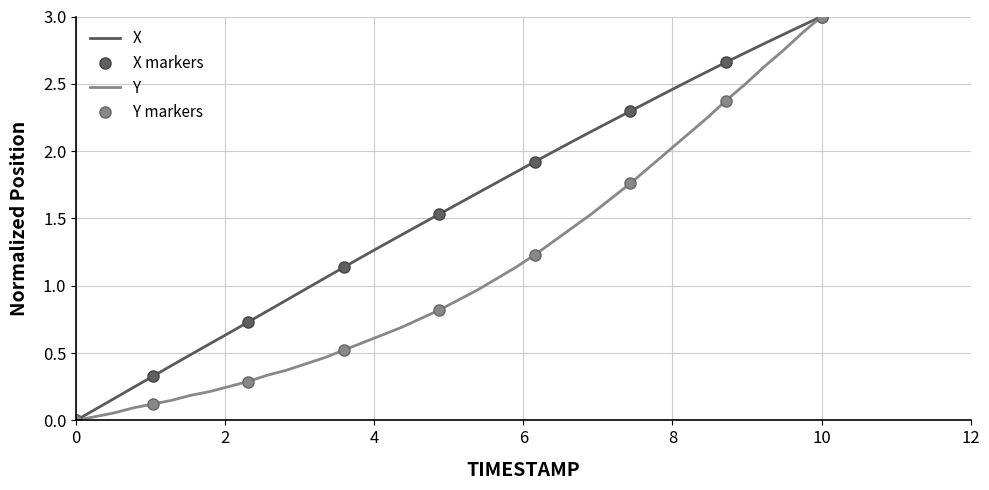

True or false: X and Y intersect in this chart.

False